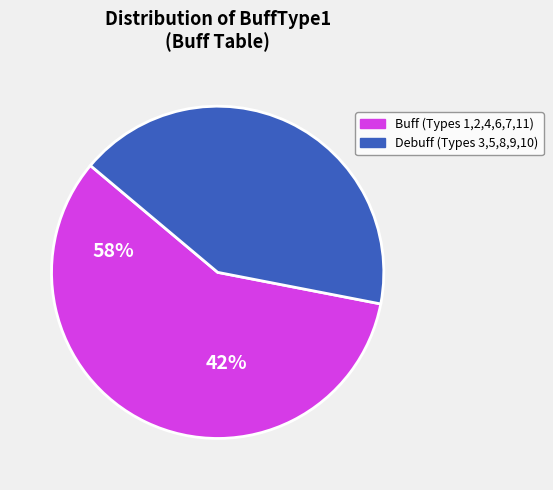

Is there any slice that represents more than half of the pie?

Yes